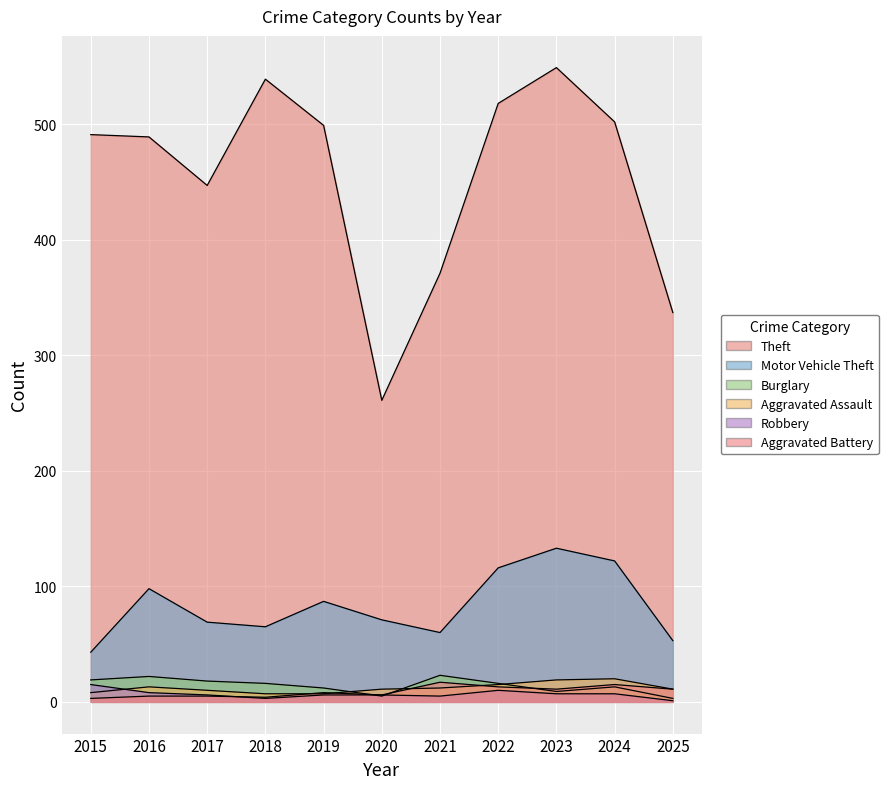

In Robbery, how many points are lower than both neighbors (excluding endpoints)?

2